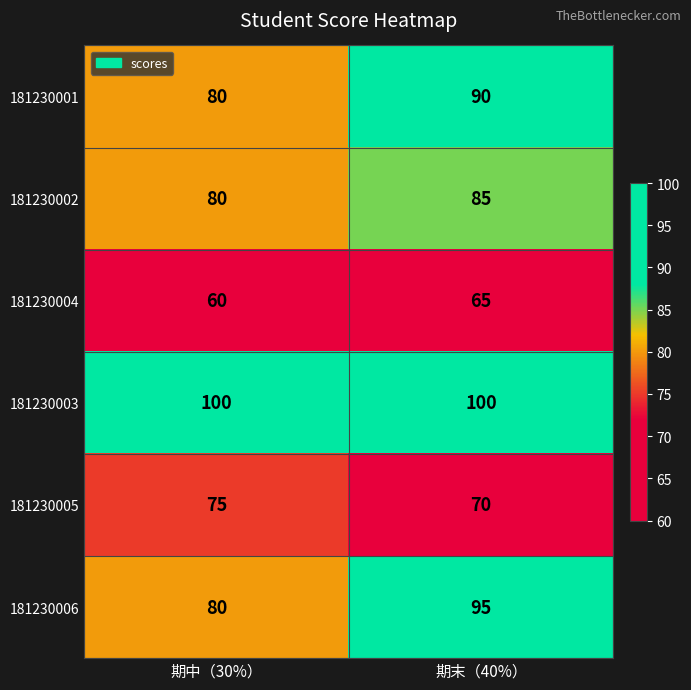

How many categories are shown in the chart?

2